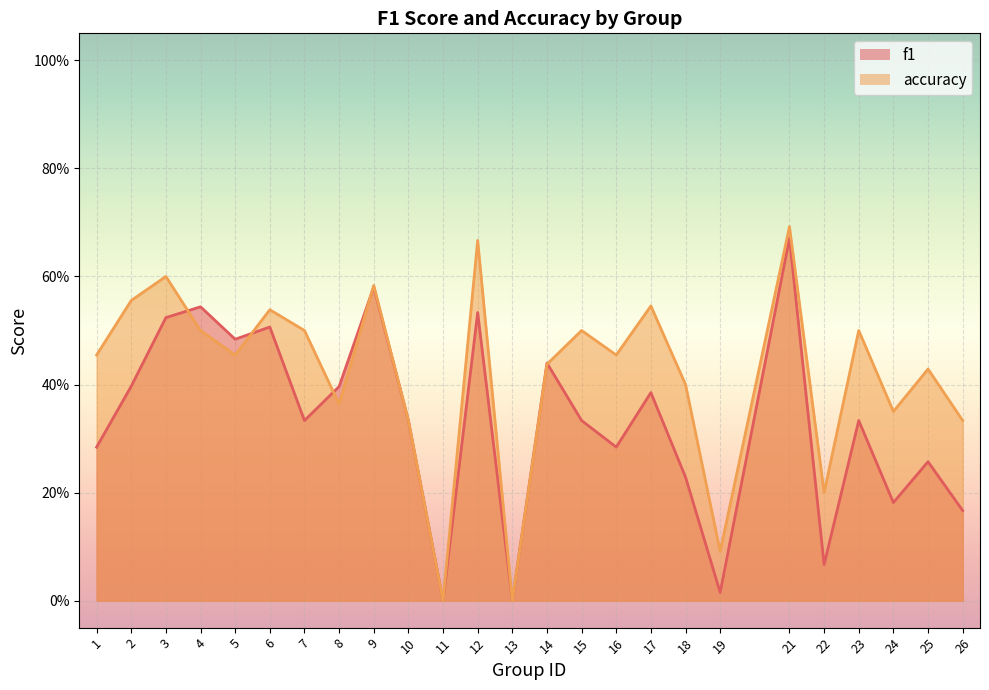

Where do accuracy and f1 first cross each other?

3 and 4